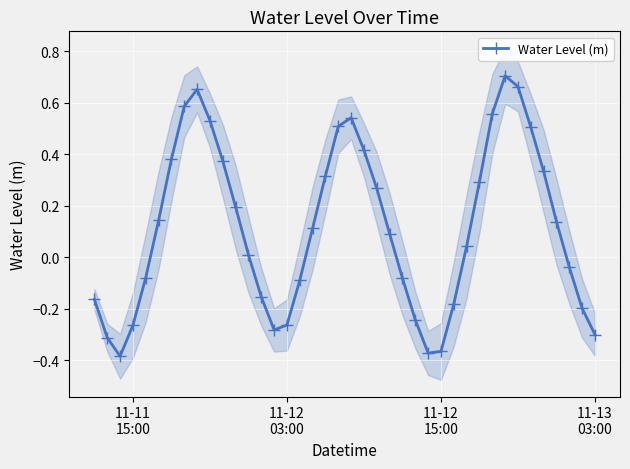

In Water Level (m), how many points are lower than both neighbors (excluding endpoints)?

3